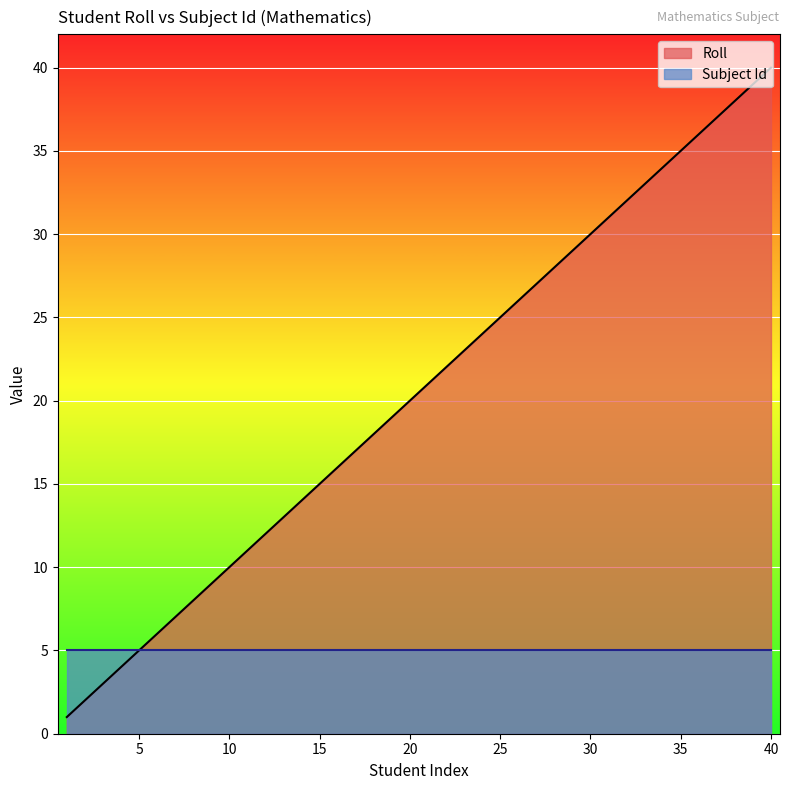

List the series in order of their overall mean, highest first.

Roll, Subject Id